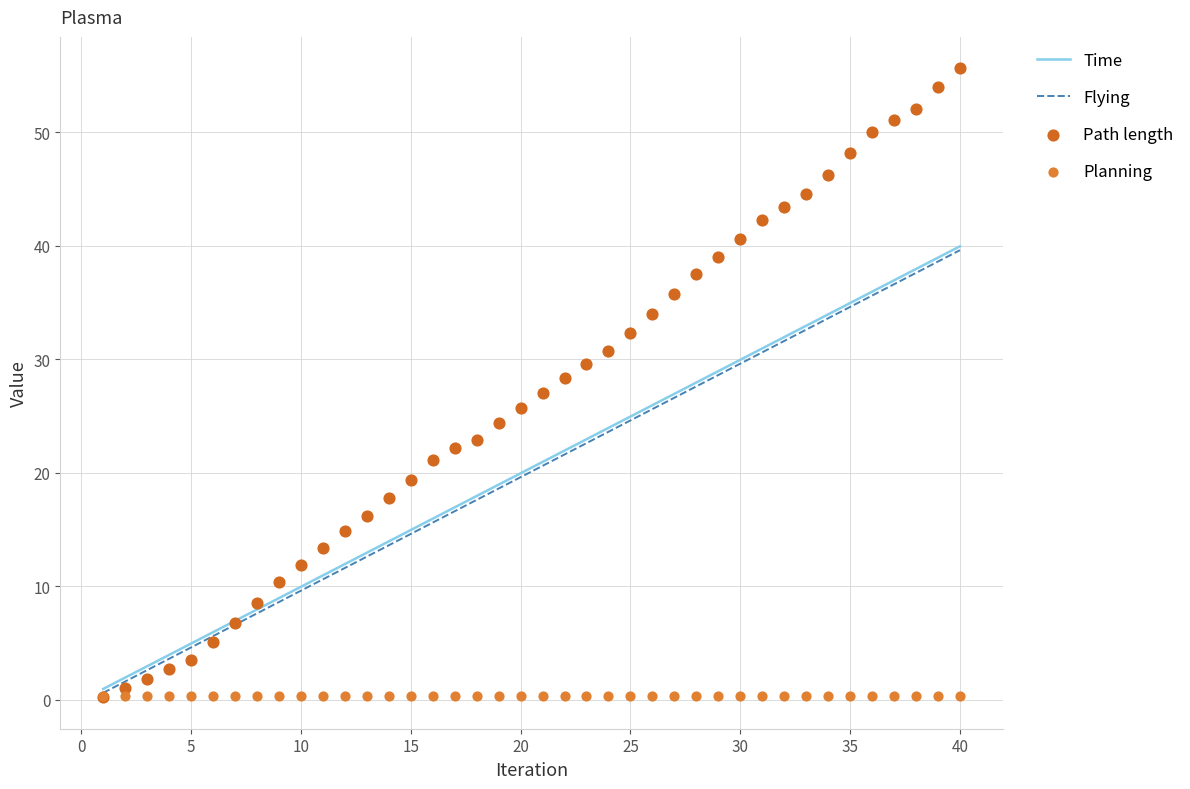

Which series has the largest total across all categories?

Path length